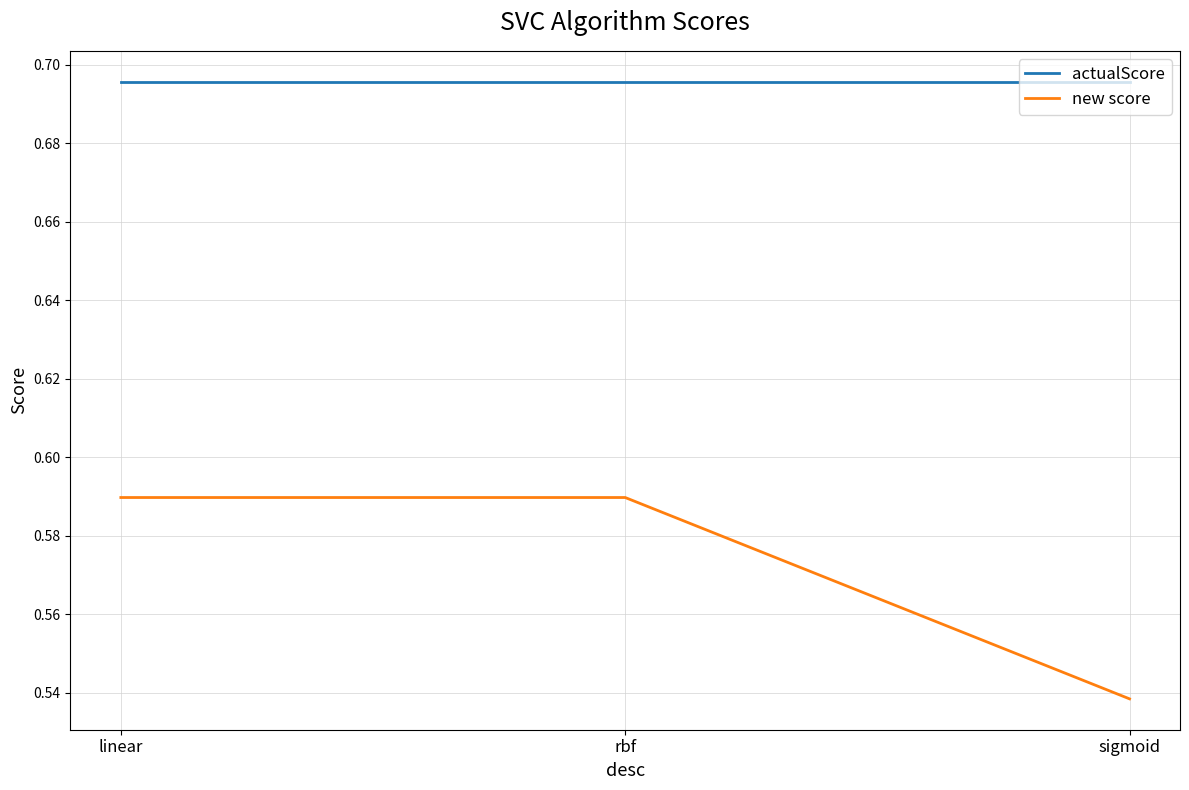

What is the difference between the highest and lowest values at rbf?

0.1